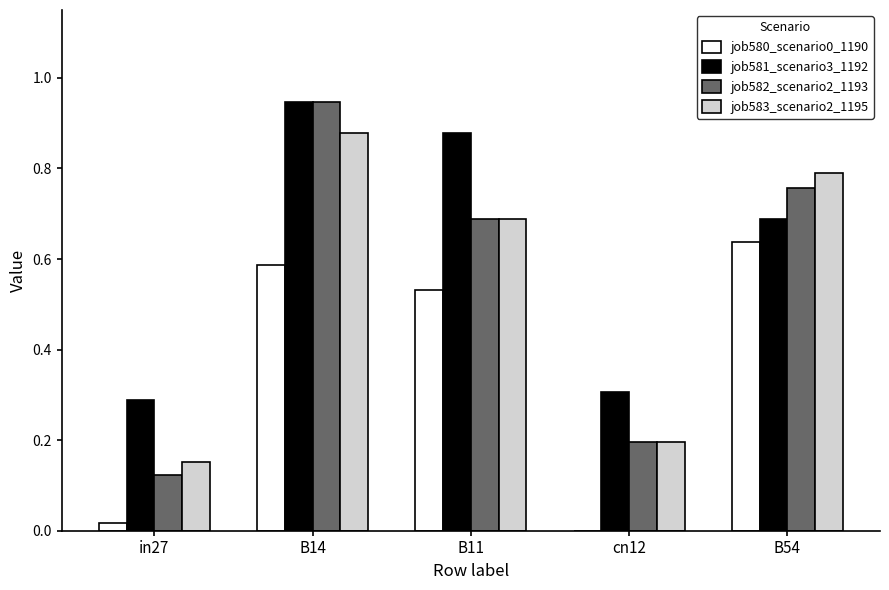

Which series changed the most between B14 and B11?

job582_scenario2_1193